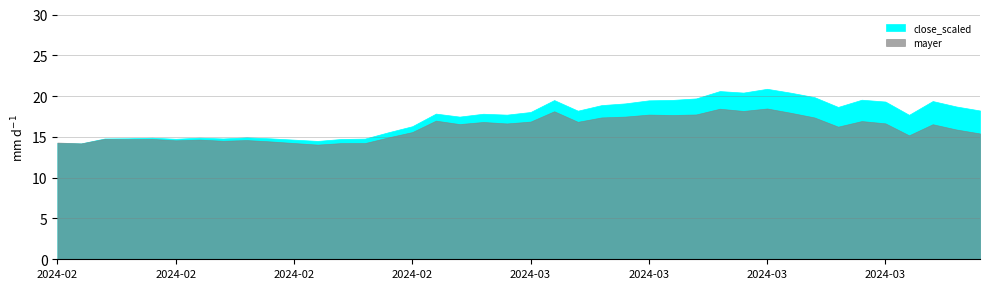

At which label does mayer reach its peak?

2024-03-13